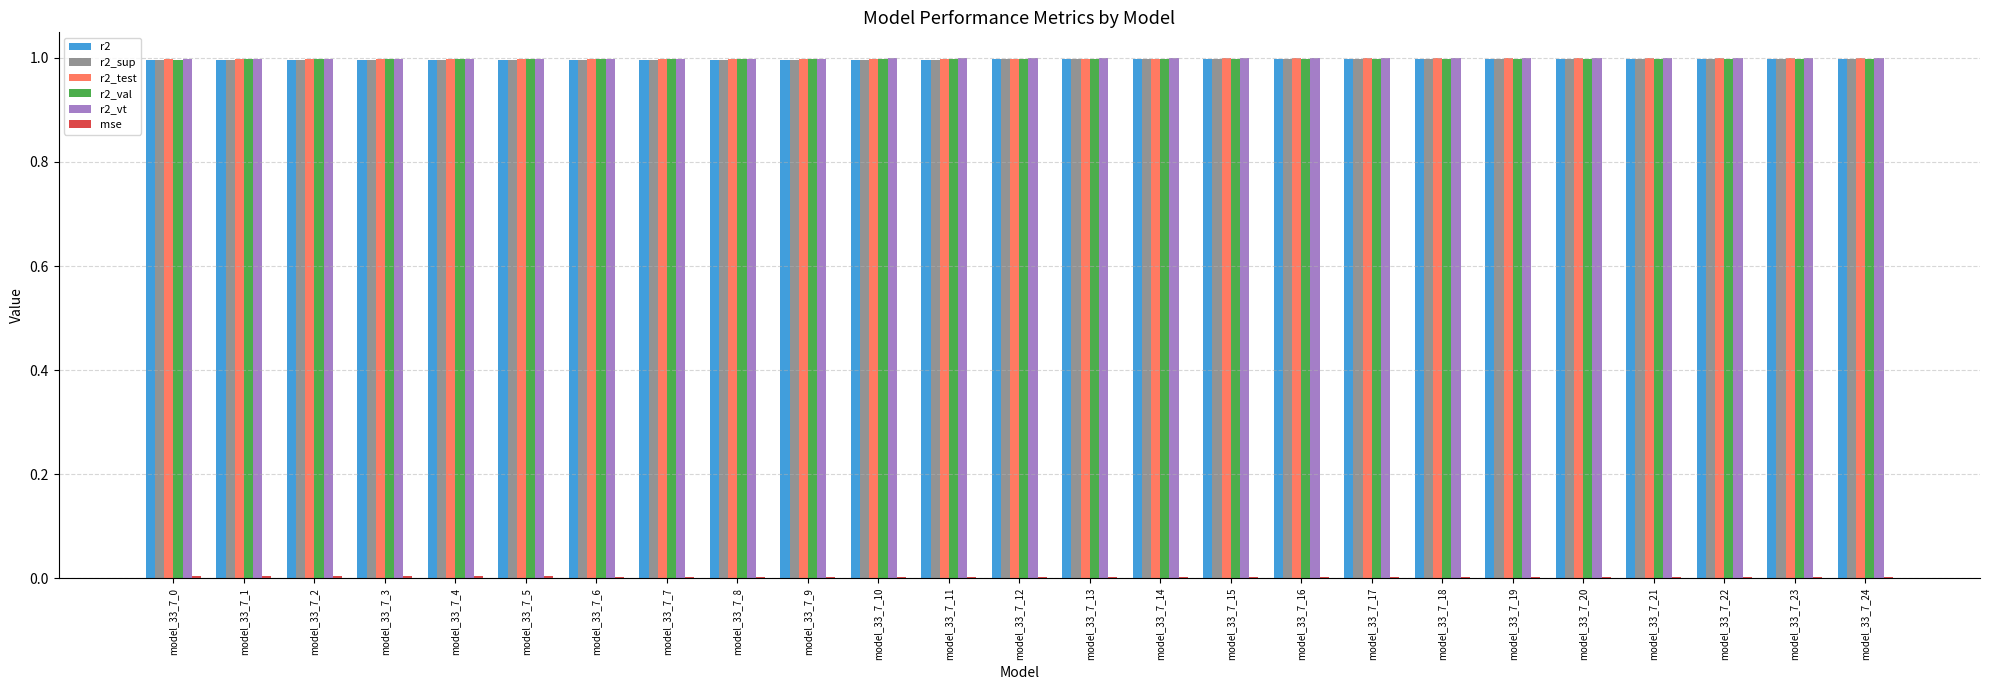

The value of r2_test at model_33_7_16 is 0.3. True or false?

False